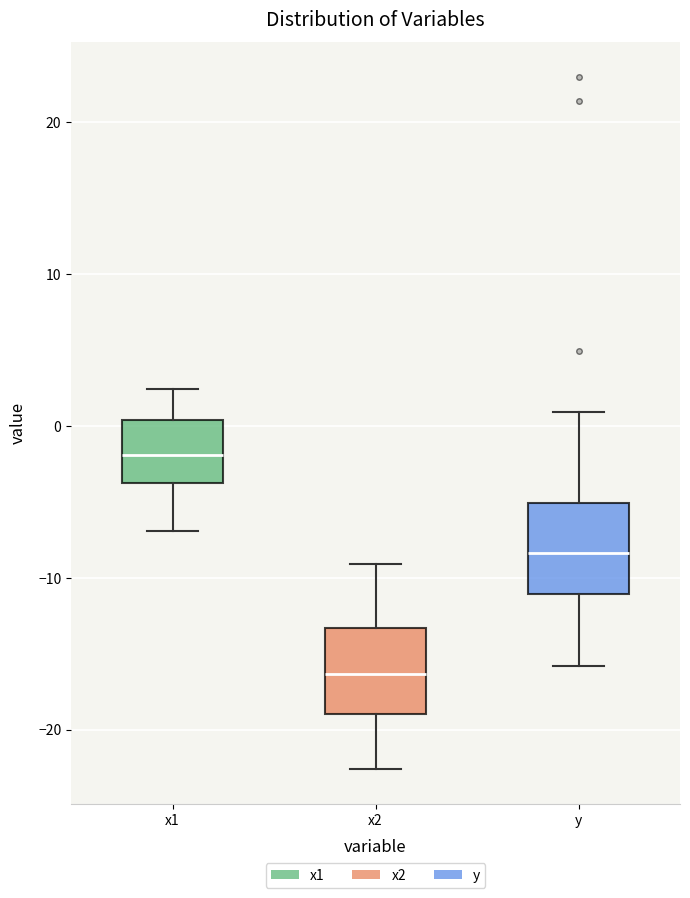

Reading left to right, transcribe this box plot: for each box, give where its median line is, the range the box spans, and where its two whiskers end, as read against the y-axis. The values are not printed on the chart, so give them approximately, as read against the axis.

x1: median -2, box -4 to 0, whiskers -7 to 2
x2: median -16, box -19 to -13, whiskers -23 to -9
y: median -8, box -11 to -5, whiskers -16 to 1